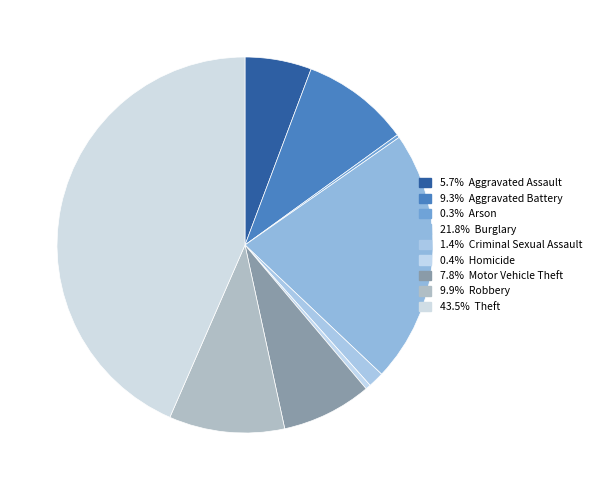

To the nearest percent, what is the difference between the largest and smallest slice percentages?

43%